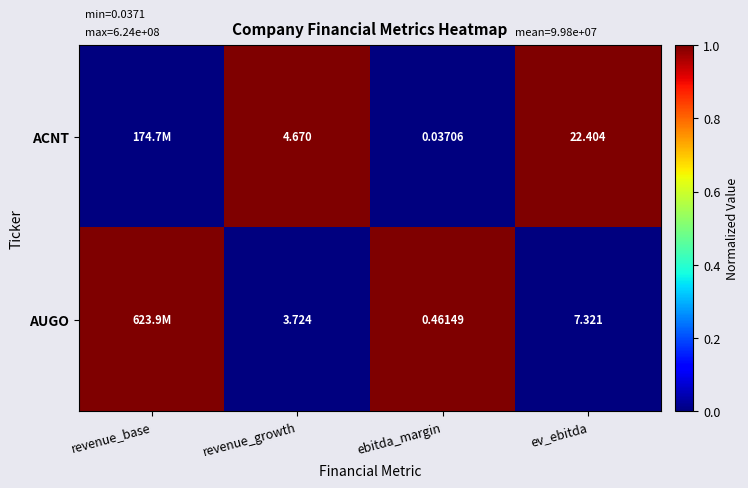

Rank the series at ebitda_margin from highest to lowest value.

AUGO, ACNT